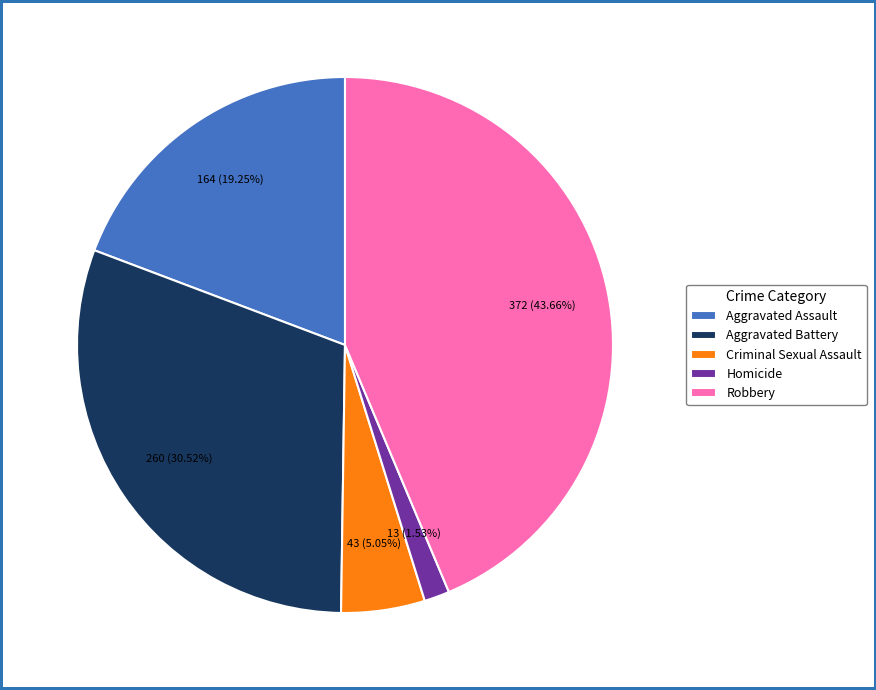

Which slice is the largest?

Robbery